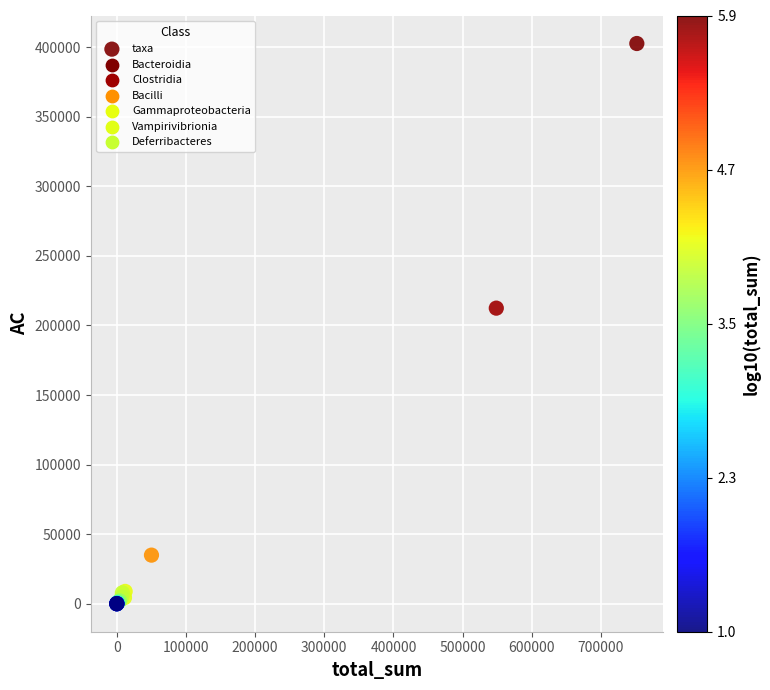

What Y value in the scatter plot is closest to 201337?

212455